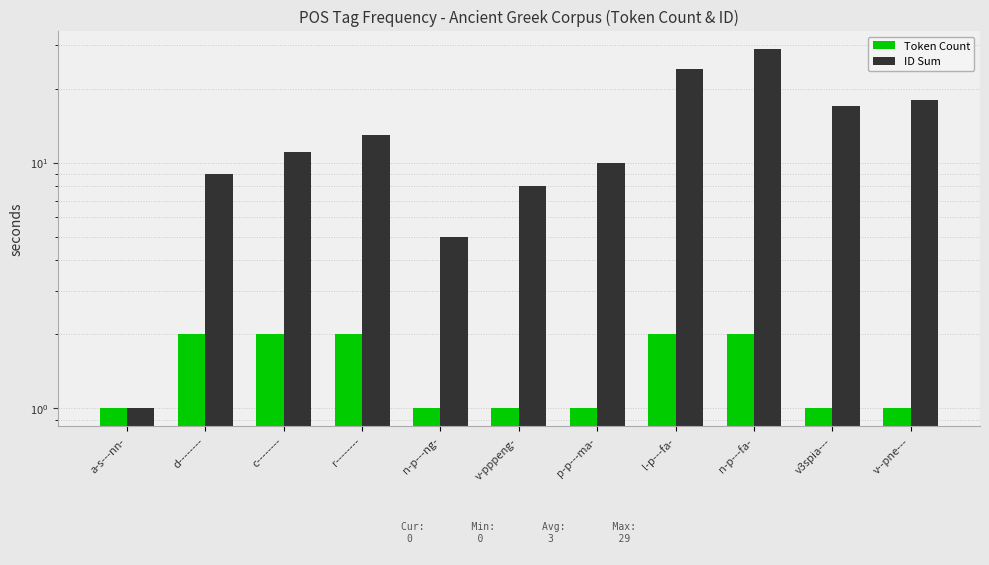

At which category does the chart reach its peak across all series?

n-p---fa-